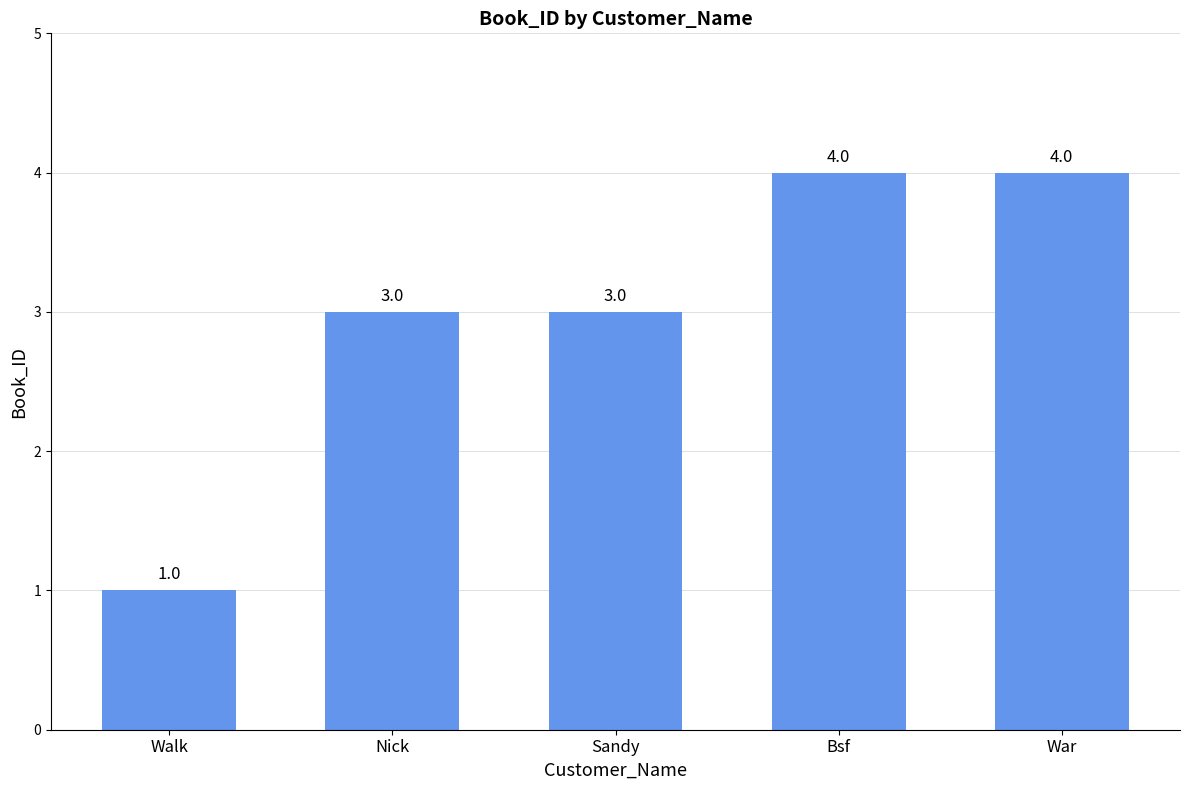

Count the values in the range 3 to 4.

4